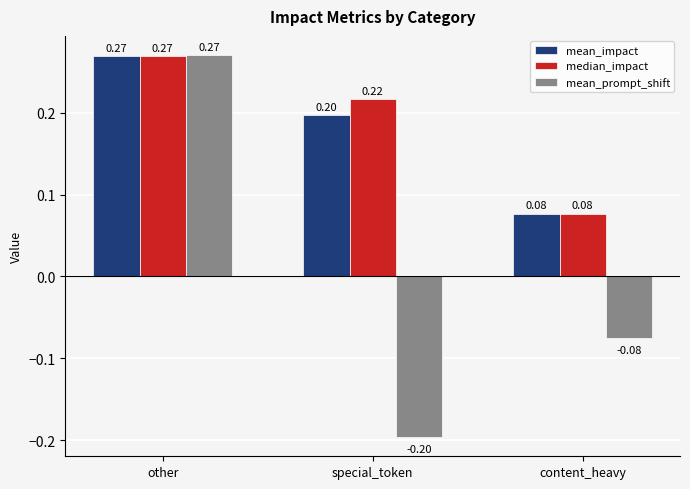

Rank the categories by mean_prompt_shift value from lowest to highest.

special_token, content_heavy, other